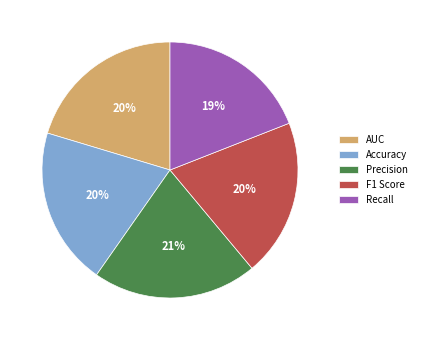

Which slice is the smallest?

Recall